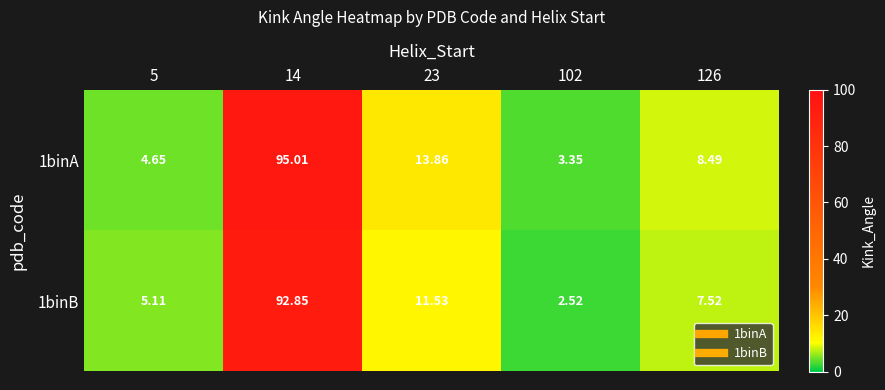

Is the value of 1binA at 126 greater than the value of 1binB at 5?

Yes